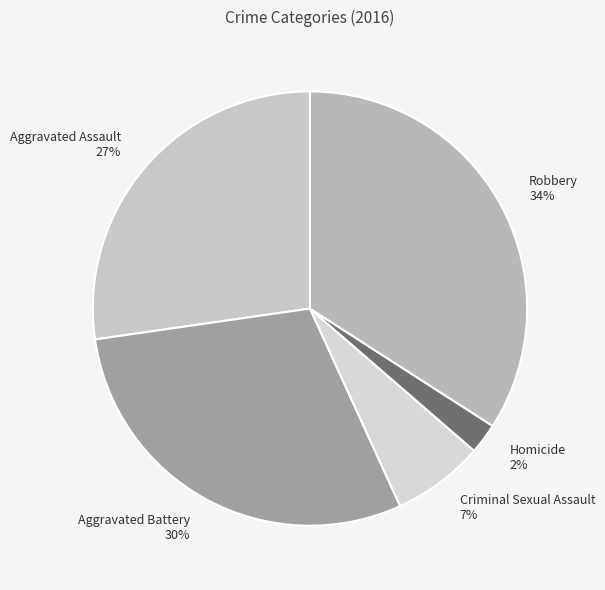

Which slice is the largest?

Robbery